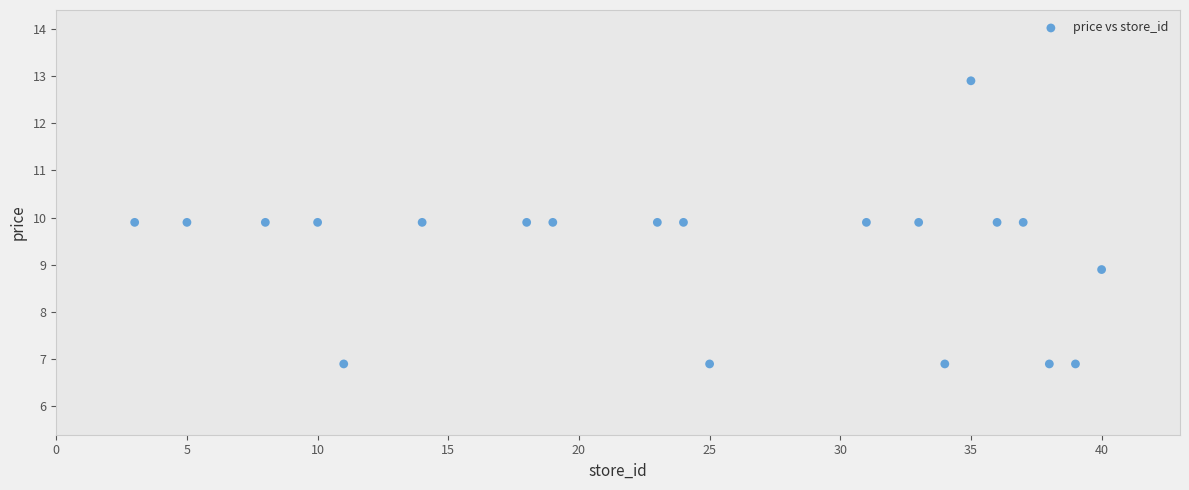

What Y value in the scatter plot is closest to 9?

8.9